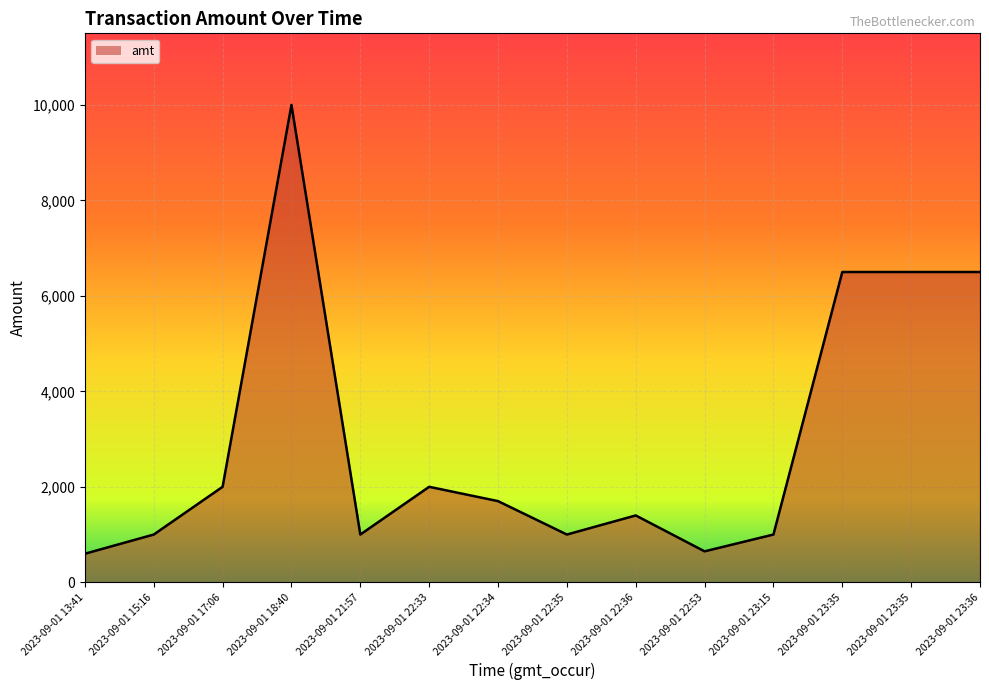

Read the value at 2023-09-01 13:41, to the nearest 50.

600